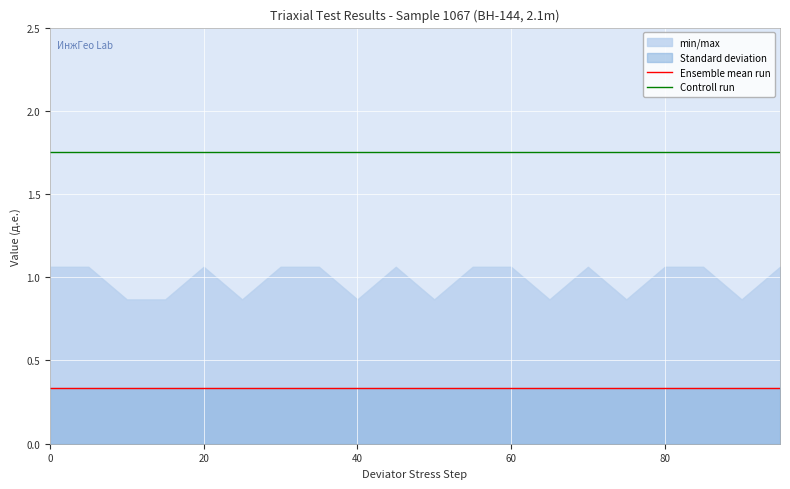

What is the greatest value displayed?

1.8